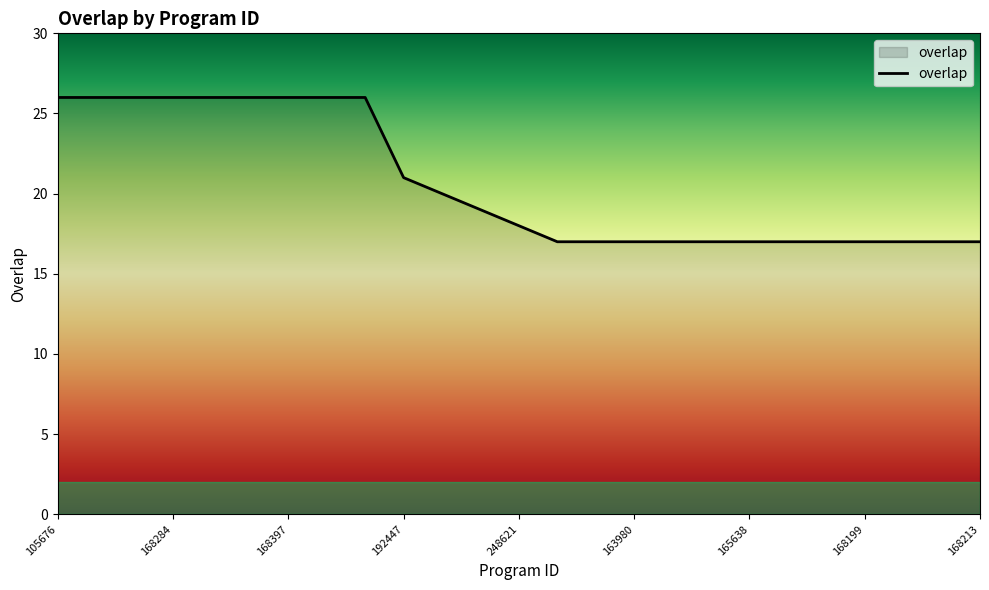

How many lines are shown in the chart?

1